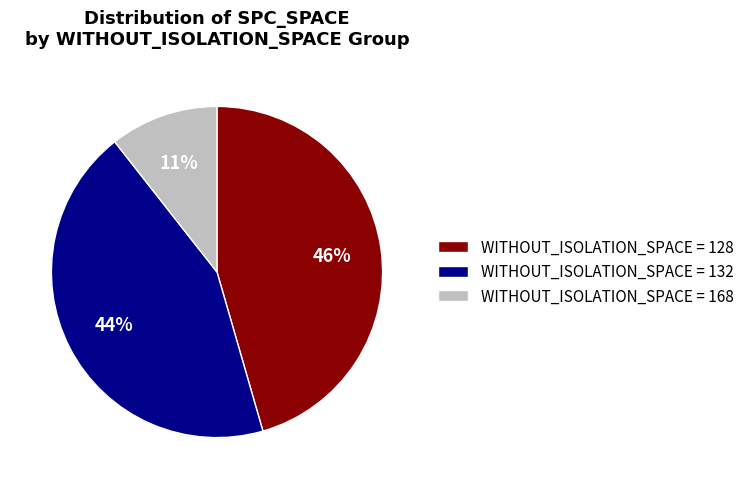

Between WITHOUT_ISOLATION_SPACE = 168 and WITHOUT_ISOLATION_SPACE = 128, which is larger?

WITHOUT_ISOLATION_SPACE = 128